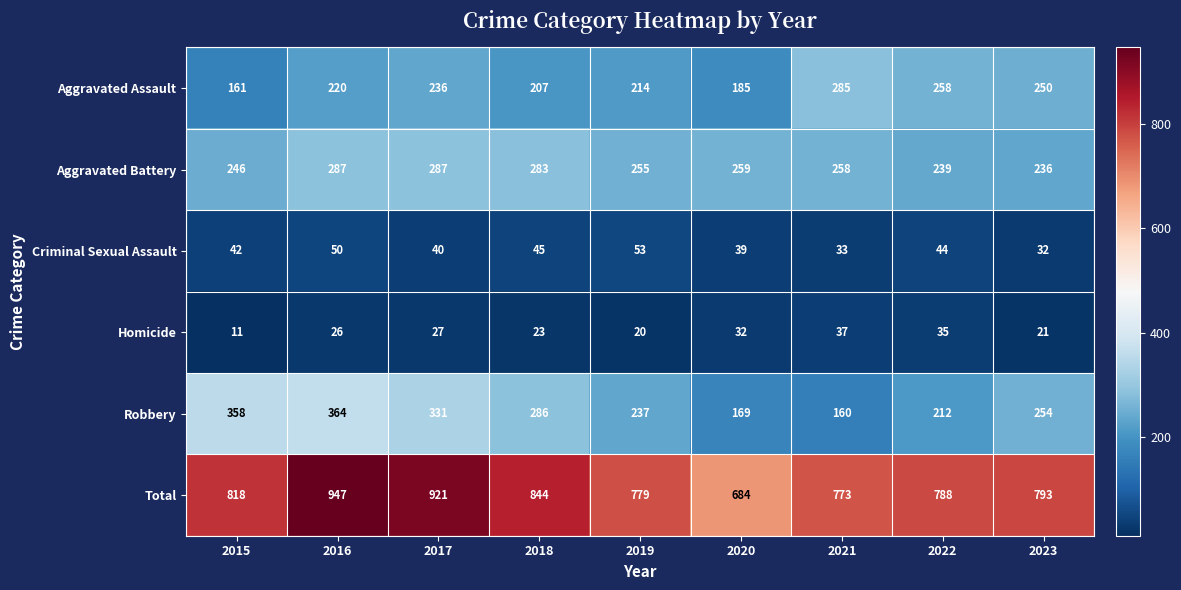

The Robbery series shows 160 at 2021. True or false?

True